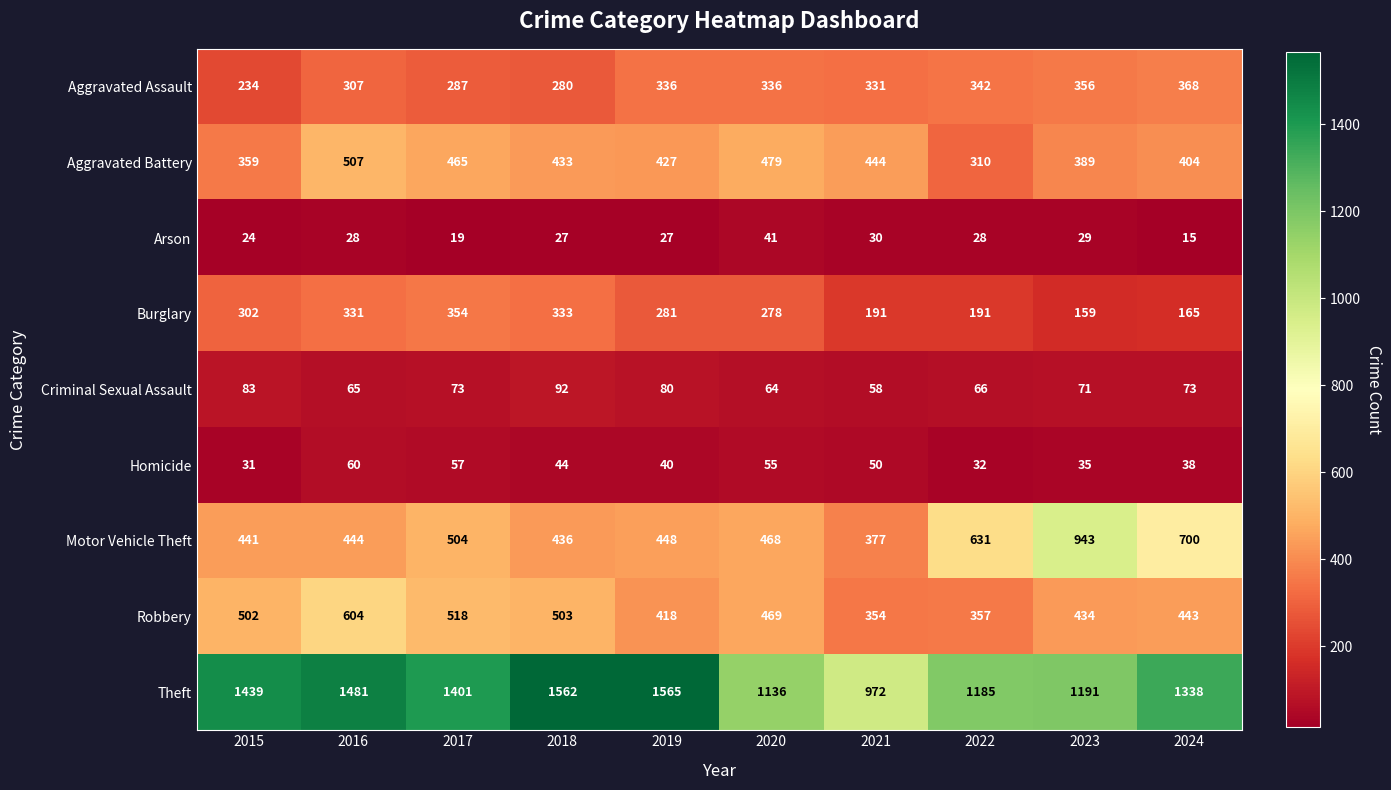

At how many categories does at least one series exceed 192?

10